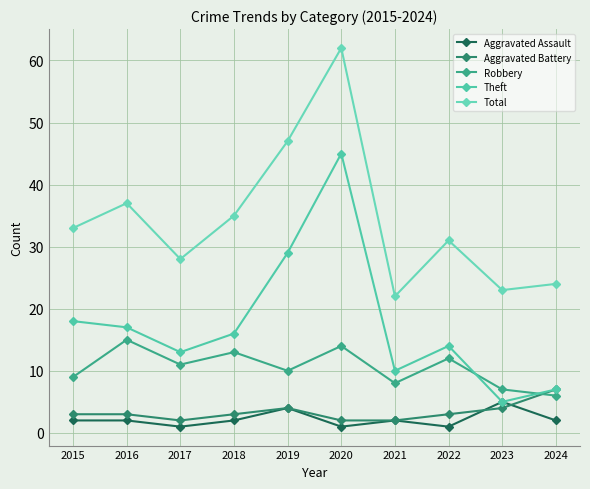

What is the difference between the highest and lowest values at 2024?

22